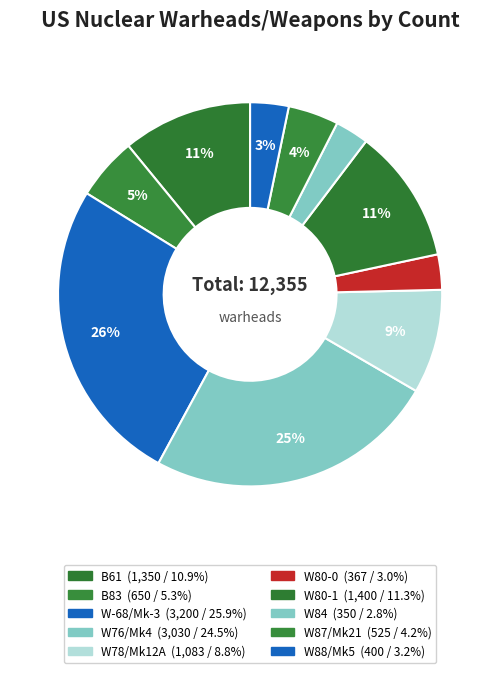

Do W78/Mk12A and W87/Mk21 together represent more than half of the pie?

No